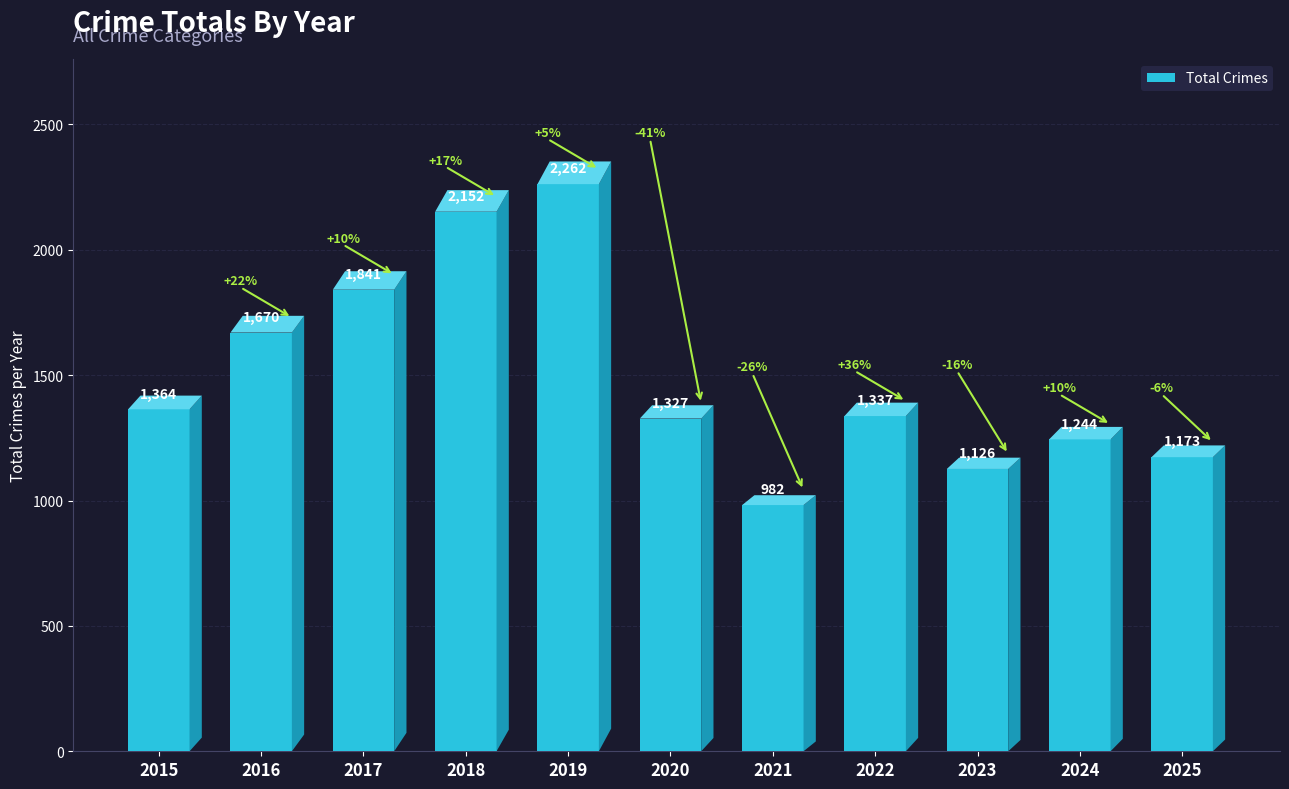

Are the bars grouped side by side (vs. stacked)?

No